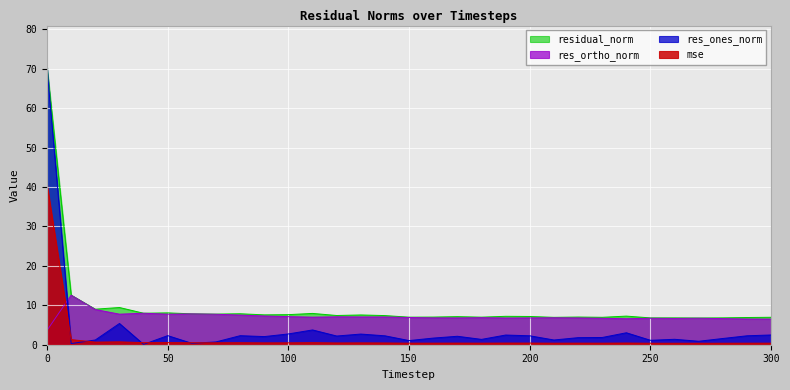

Reading right to left, transcribe all the data shown in this chart.

mse: 0.4	0.4	0.4	0.4	0.4	0.4	0.4	0.4	0.4	0.4	0.4	0.4	0.4	0.4	0.4	0.4	0.4	0.5	0.5	0.5	0.5	0.5	0.5	0.5	0.5	0.5	0.5	0.7	0.7	1.3	40.6
res_ones_norm: 2.5	2.3	1.6	0.9	1.4	1.1	3.0	1.8	1.8	1.2	2.3	2.5	1.4	2.1	1.7	1.1	2.3	2.7	2.2	3.8	2.7	2.1	2.3	0.7	0.4	2.3	0.1	5.4	1.2	0.3	70.3
res_ortho_norm: 6.5	6.5	6.6	6.7	6.7	6.7	6.6	6.7	6.8	6.8	6.8	6.8	6.9	6.8	6.8	6.9	7.0	7.1	7.1	7.0	7.1	7.3	7.5	7.7	7.8	7.7	8.0	7.8	8.9	12.6	3.7
residual_norm: 7.0	6.9	6.8	6.8	6.8	6.8	7.3	7.0	7.0	6.9	7.2	7.2	7.0	7.1	7.0	7.0	7.4	7.6	7.4	7.9	7.6	7.6	7.9	7.8	7.8	8.1	8.0	9.4	9.0	12.6	70.4